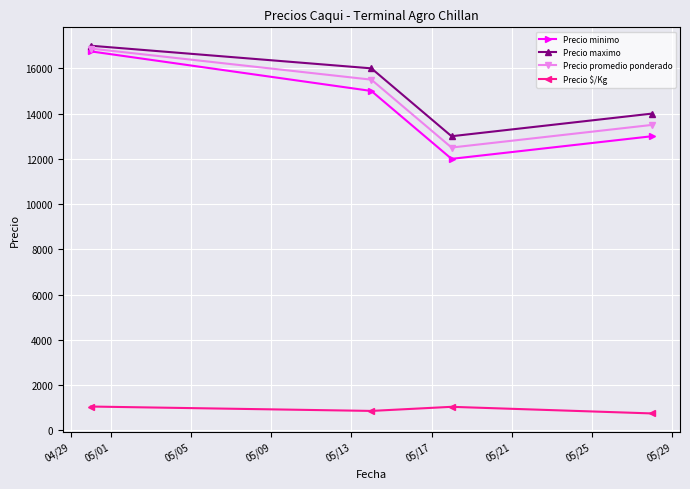

What is the value of the Precio maximo point at the 4th from the left?

14000.0